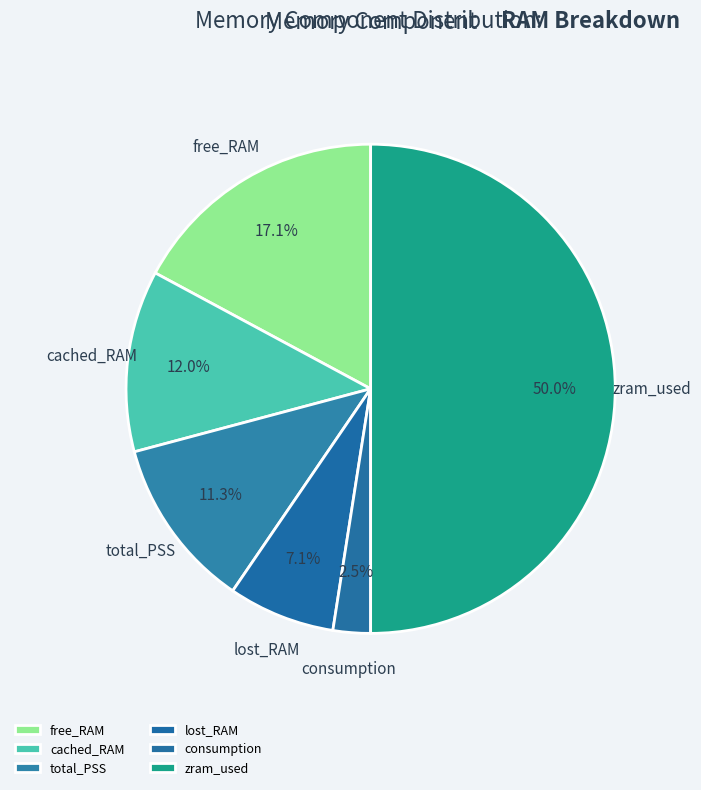

Count the number of slices in the pie.

6